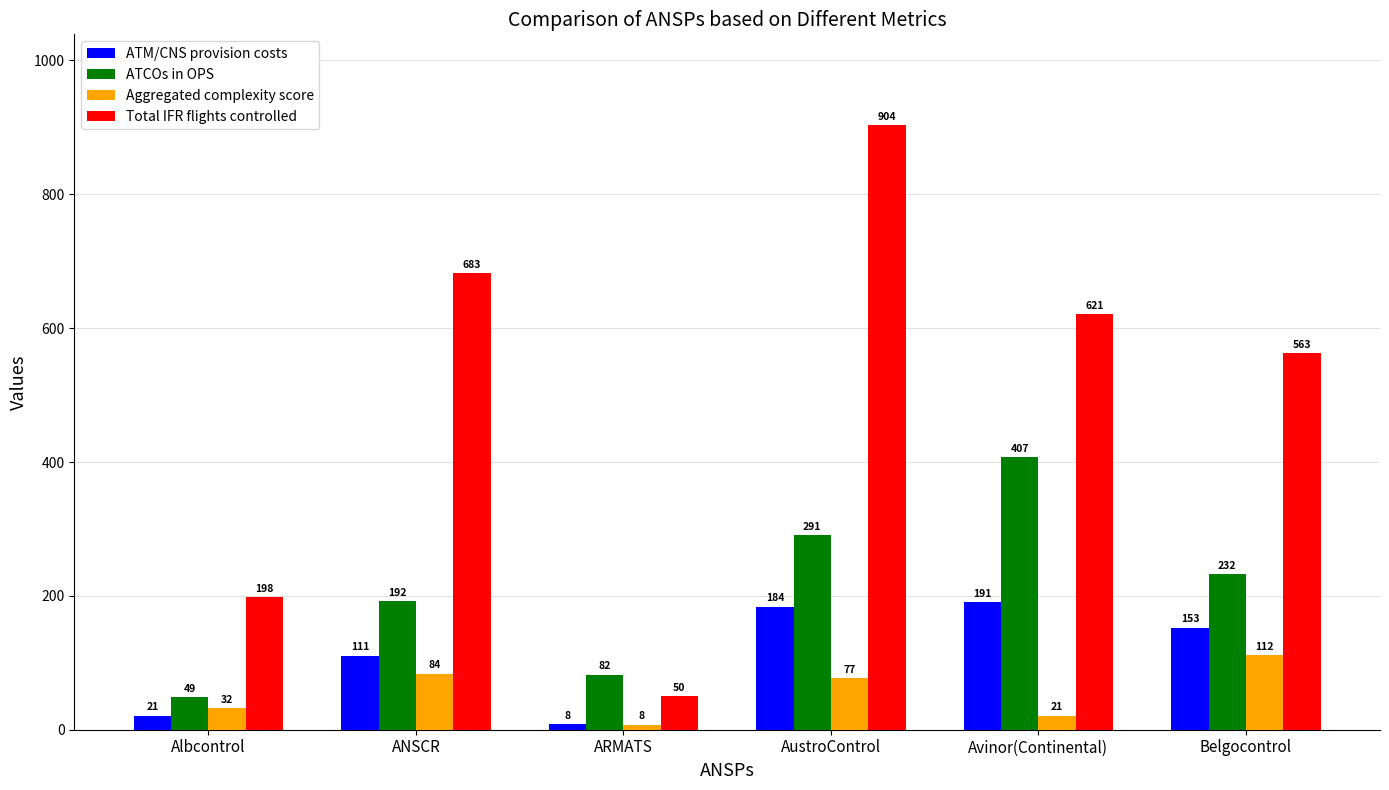

The ATM/CNS provision costs series shows 20.7 at Albcontrol. True or false?

True